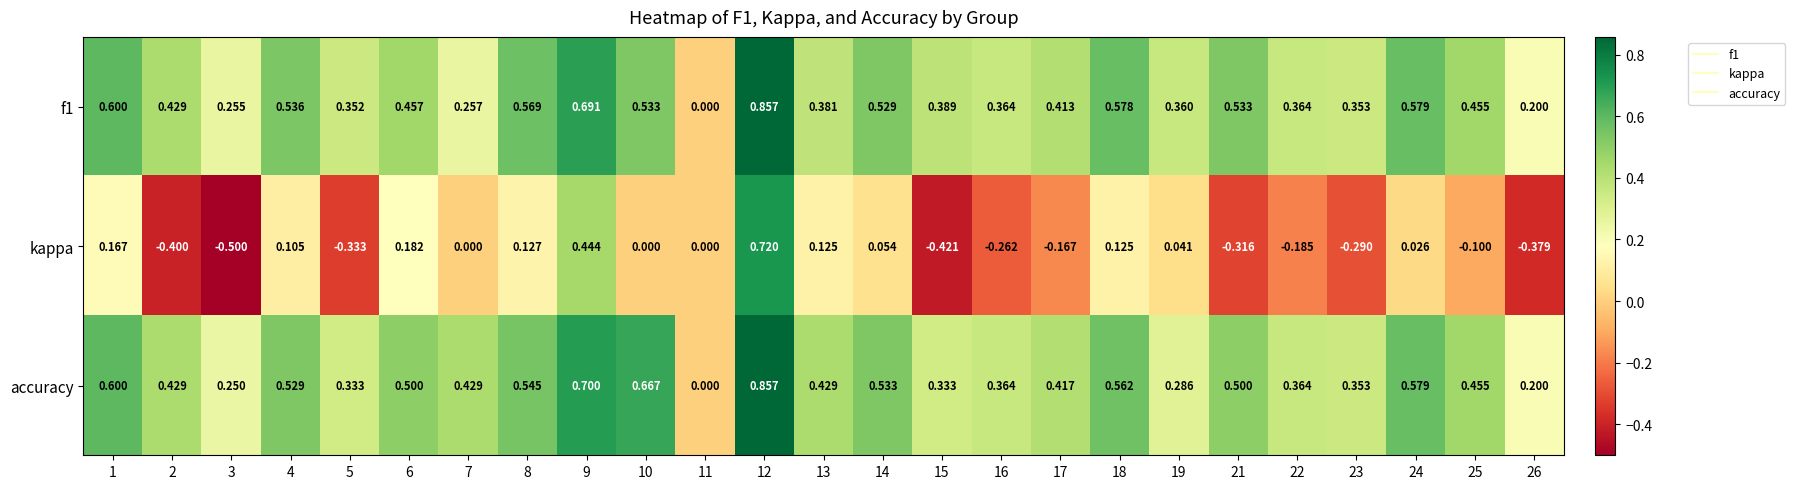

Which series has the widest spread of values?

kappa